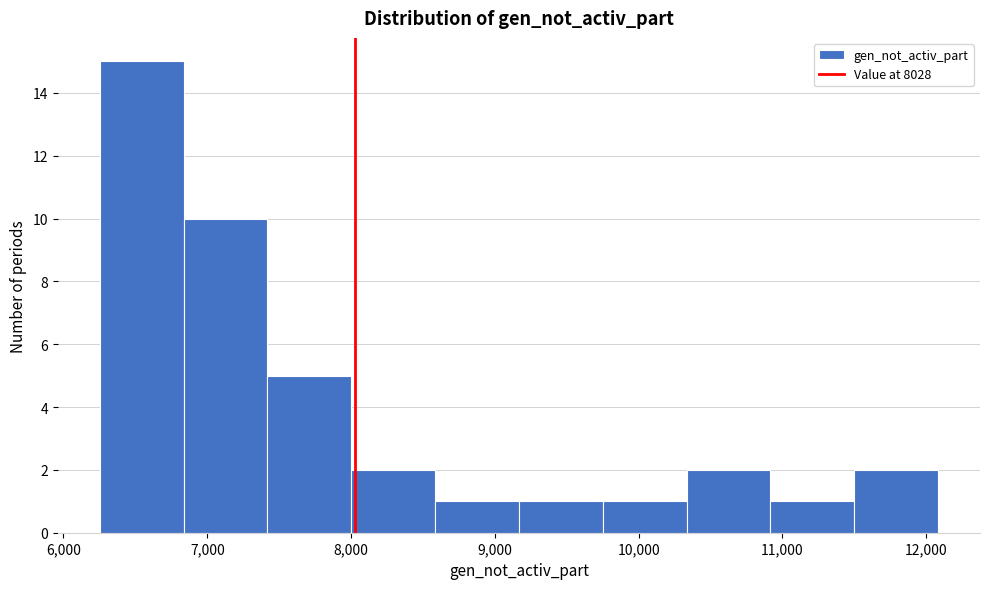

Reading left to right, list every bar in this chart as the range it spans on the x-axis followed by its height. Neither the bar edges nor the heights are printed on the chart, so give them approximately, as read against the axes.

6300 to 6800: 15
6800 to 7400: 10
7400 to 8000: 5
8000 to 8600: 2
8600 to 9200: 1
9200 to 9800: 1
9800 to 10300: 1
10300 to 10900: 2
10900 to 11500: 1
11500 to 12100: 2